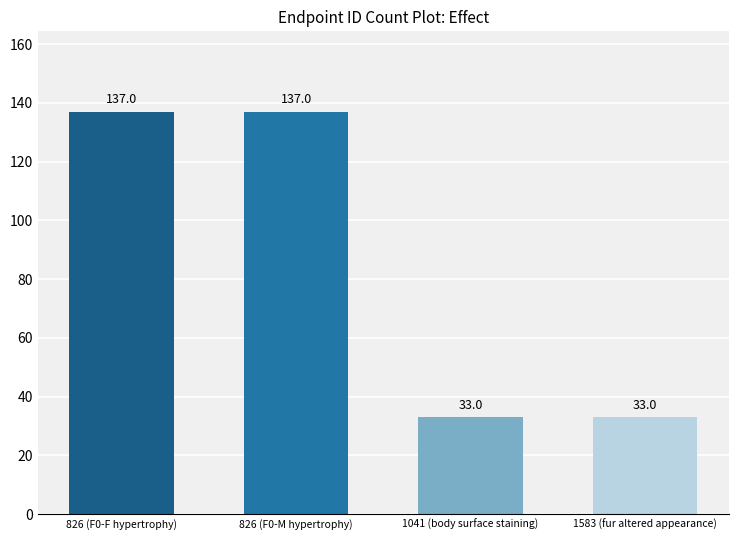

Does the chart contain stacked bars?

No